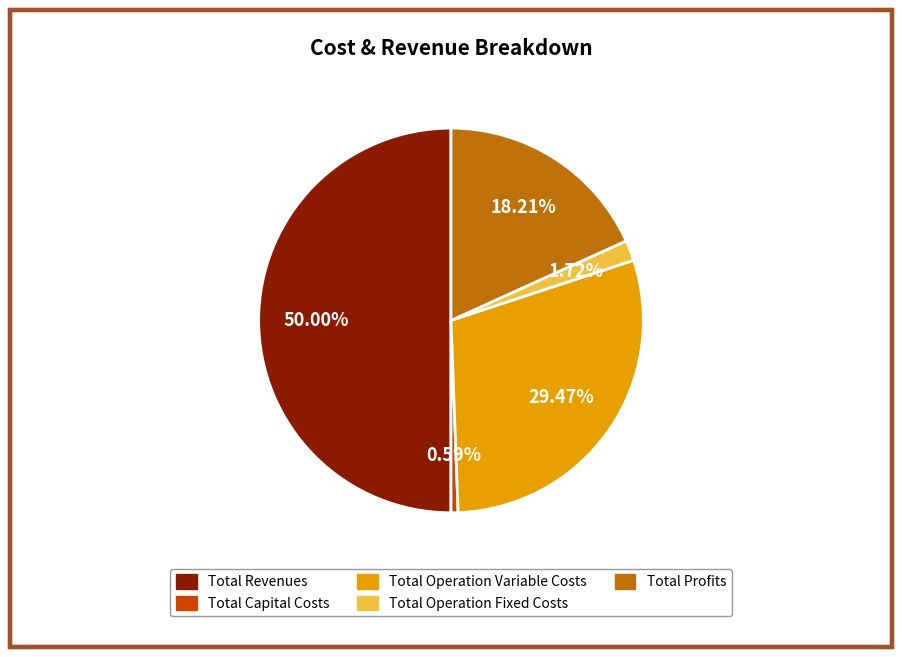

Which category accounts for the majority?

Total Revenues